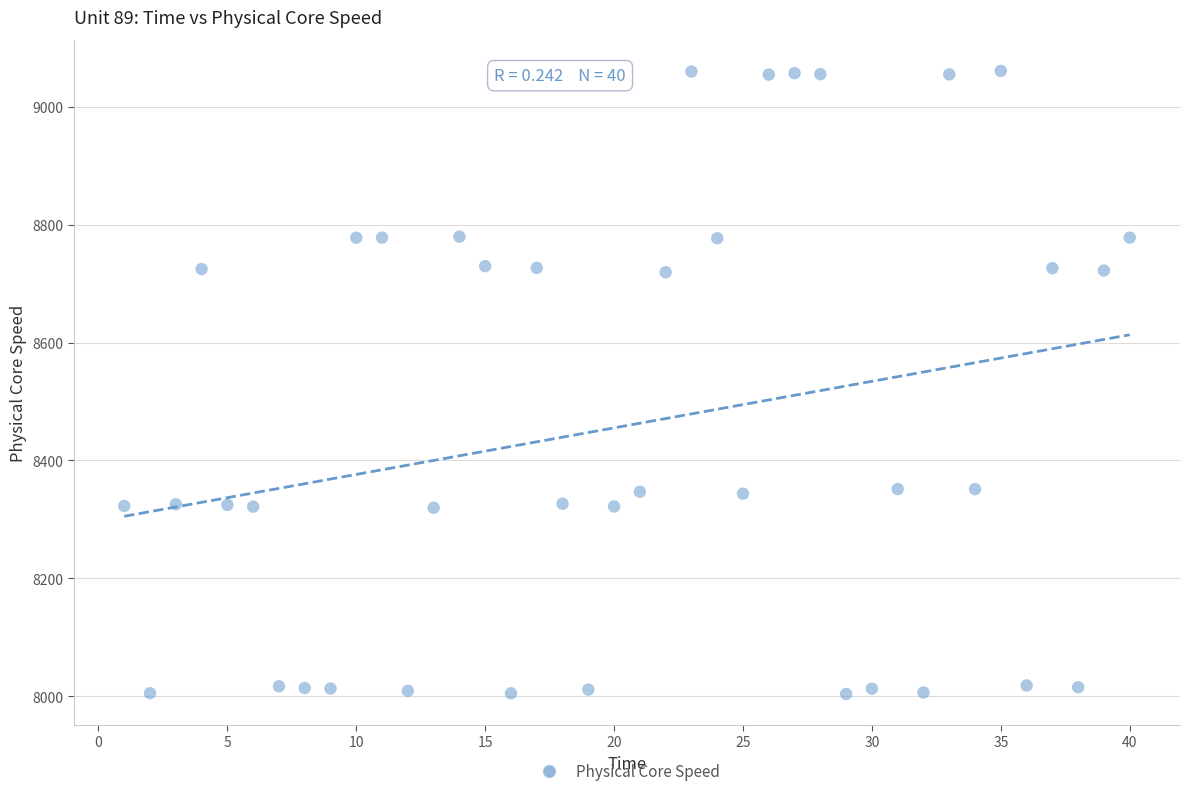

What is the range of X values (max minus min)?

39.0